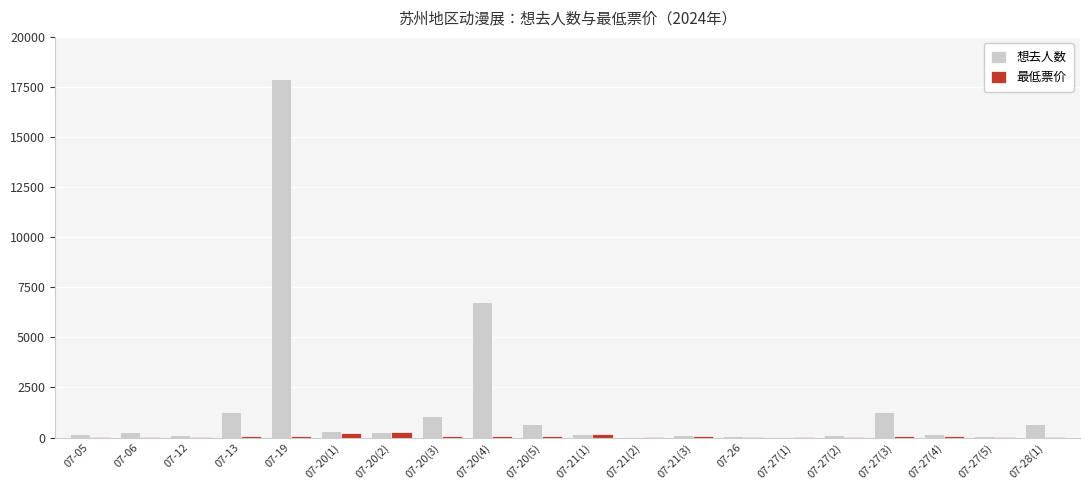

How many categories are shown in the chart?

20